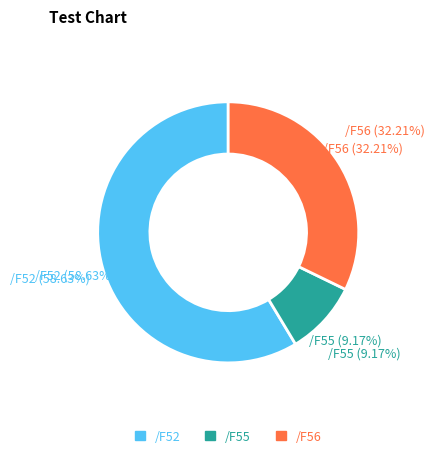

The /F52 slice represents 59% of the pie. True or false?

True